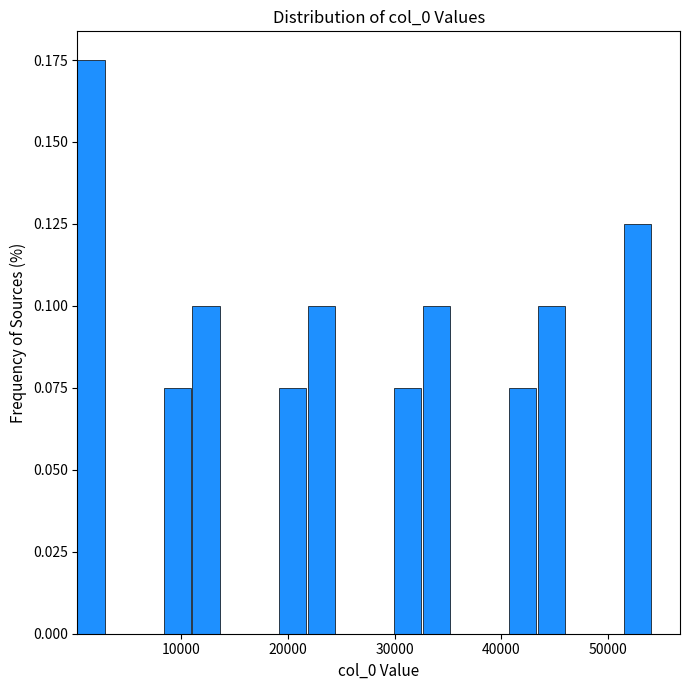

Read against the x-axis, roughly where is the centre of the tallest bar?

2000